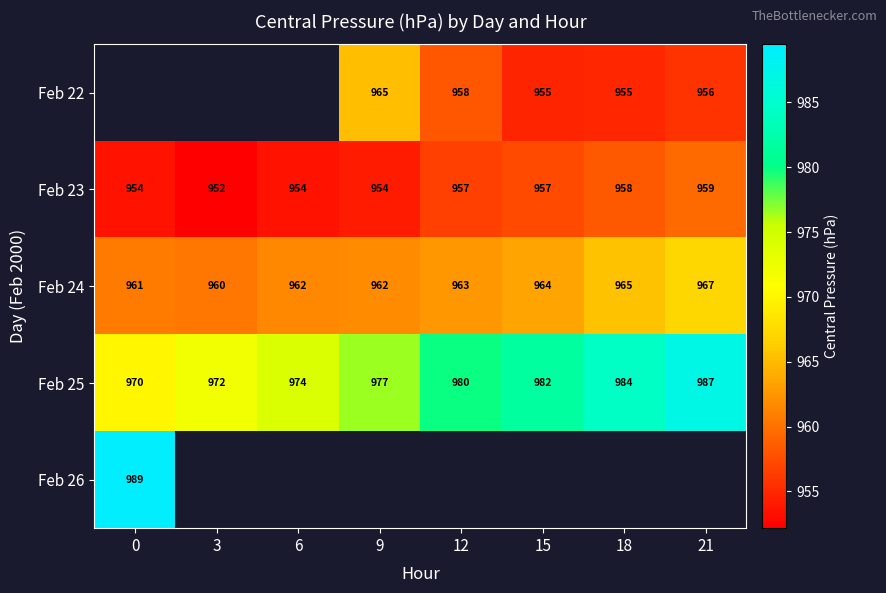

Is the value of Feb 25 at 9 greater than the value of Feb 24 at 0?

Yes